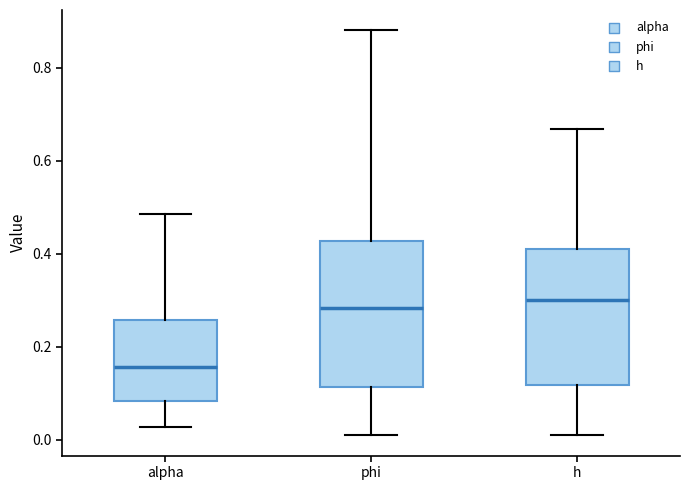

Reading left to right, read every box against the y-axis: the position of its median line, the range the box covers, and the ends of its whiskers. The values are not printed on the chart, so give them approximately, as read against the axis.

alpha: median 0.16, box 0.08 to 0.26, whiskers 0.02 to 0.48
phi: median 0.28, box 0.12 to 0.42, whiskers 0.02 to 0.88
h: median 0.30, box 0.12 to 0.42, whiskers 0.00 to 0.66